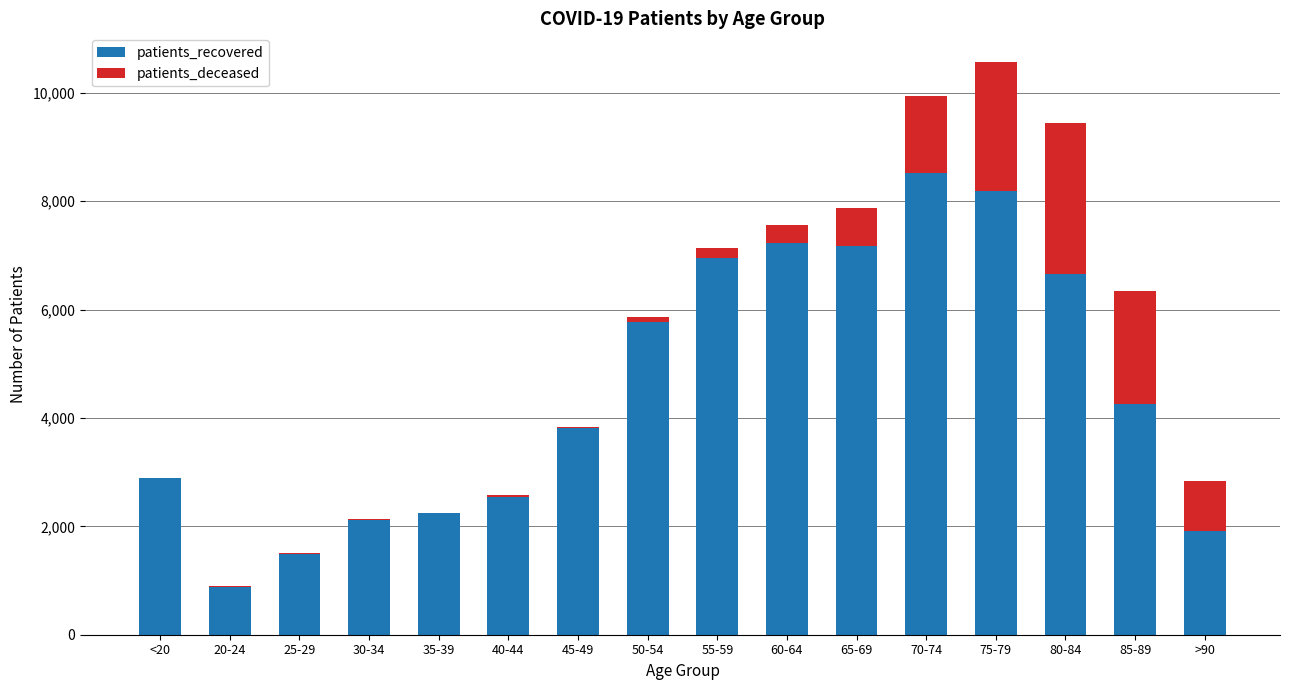

What is the sum of all patients_recovered values?

72663